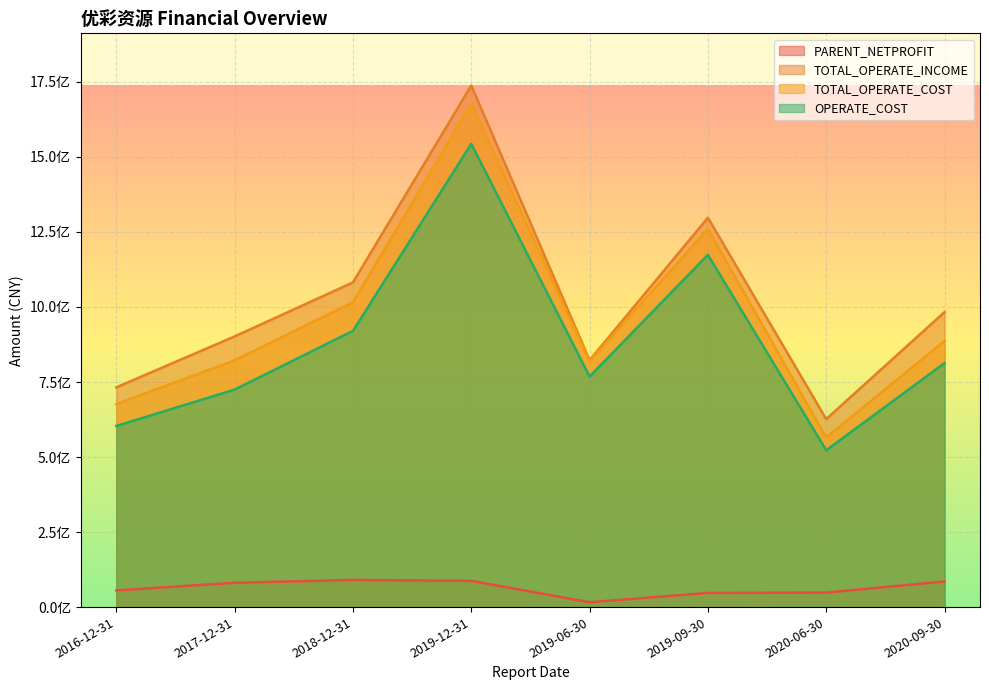

Which label corresponds to the largest value in the chart?

2019-12-31